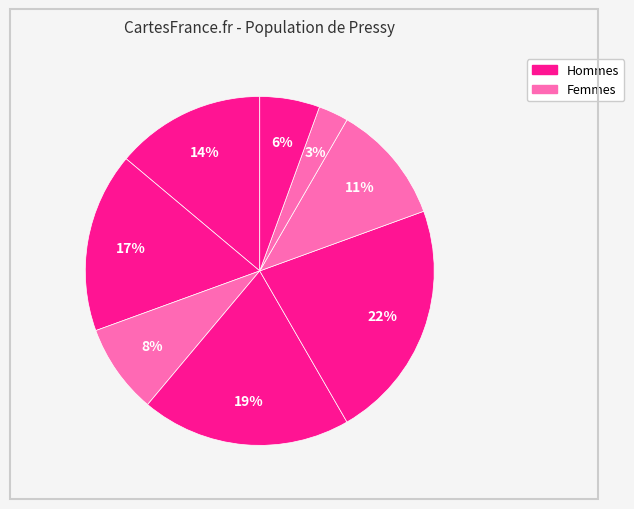

How many segments does this pie chart have?

8